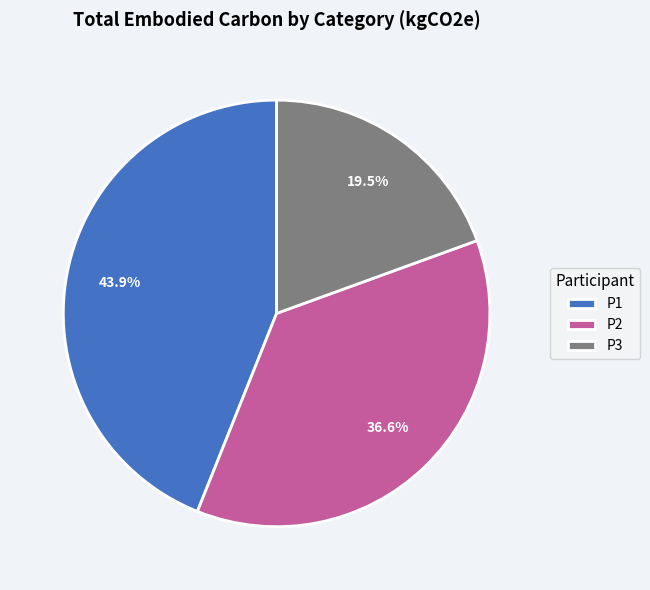

Which slice is the smallest?

P3